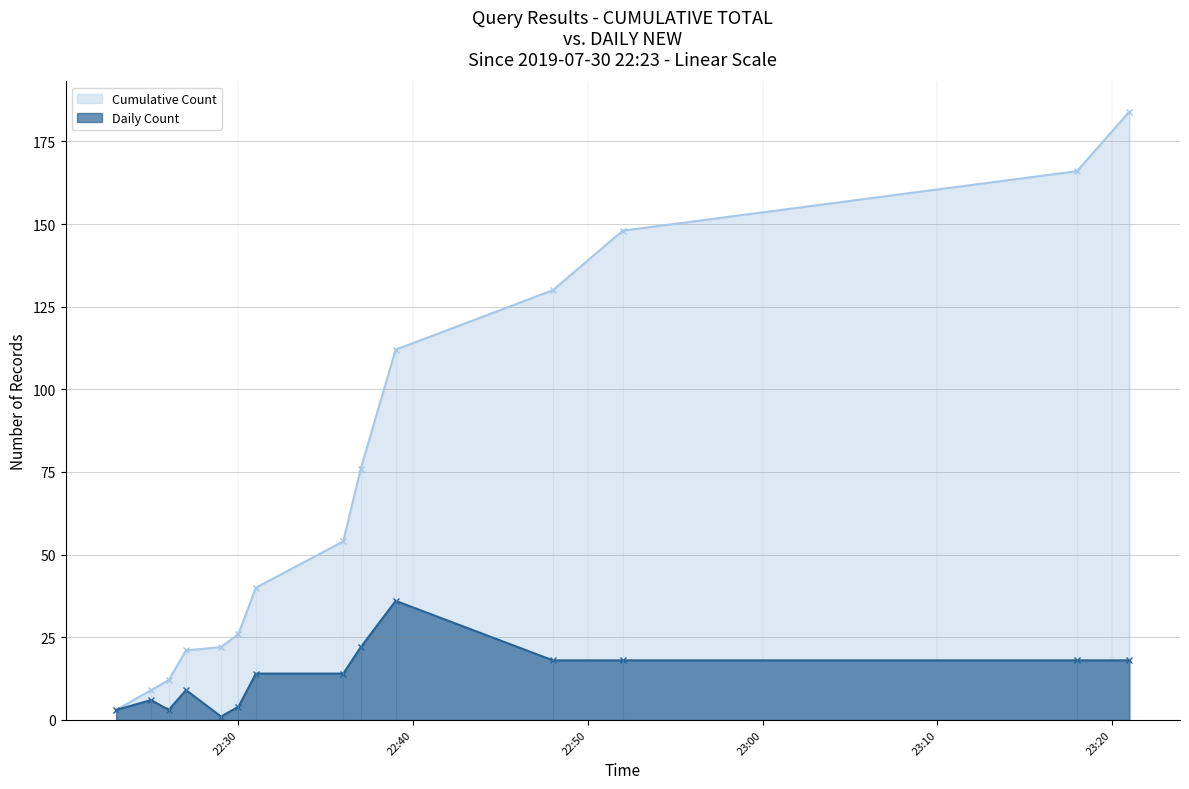

List the series in order of their peak value, lowest first.

Daily Count, Cumulative Count